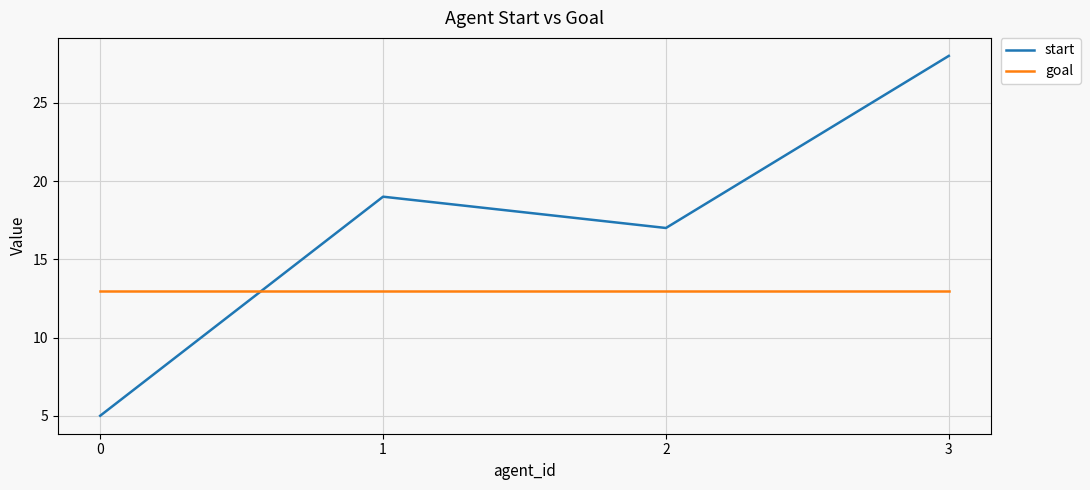

At 1, list the series in order from largest to smallest.

start, goal